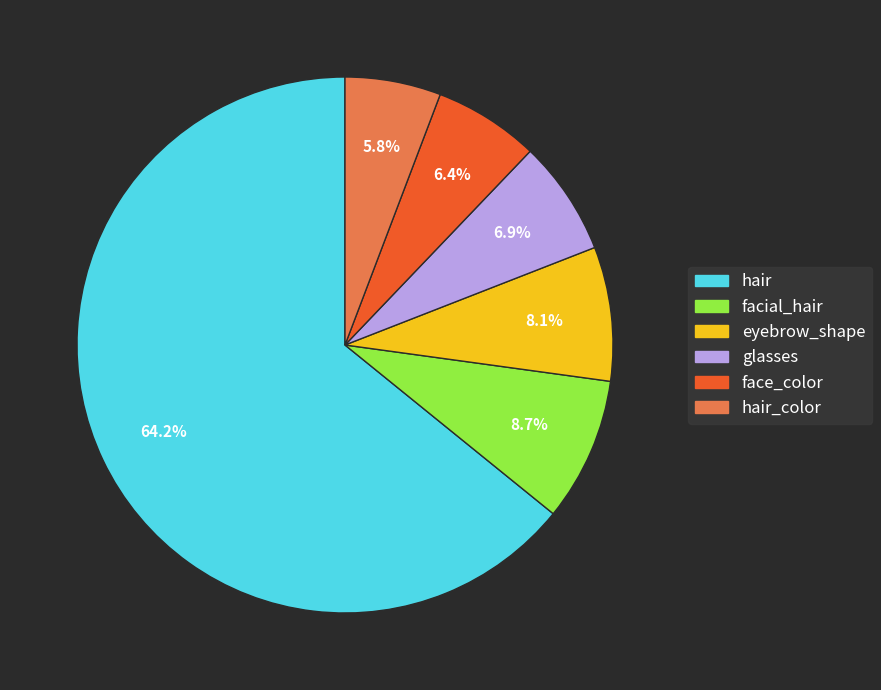

To the nearest percent, what is the average slice percentage?

17%